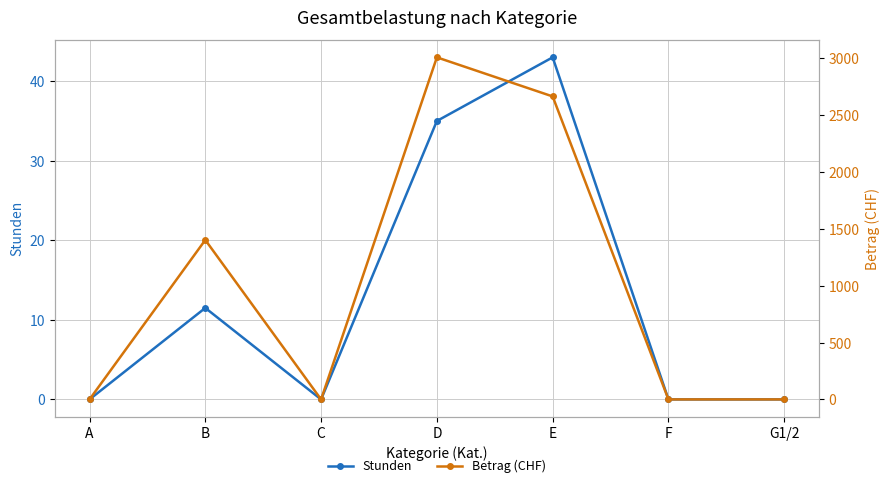

What is the average value of the Stunden series?

12.8